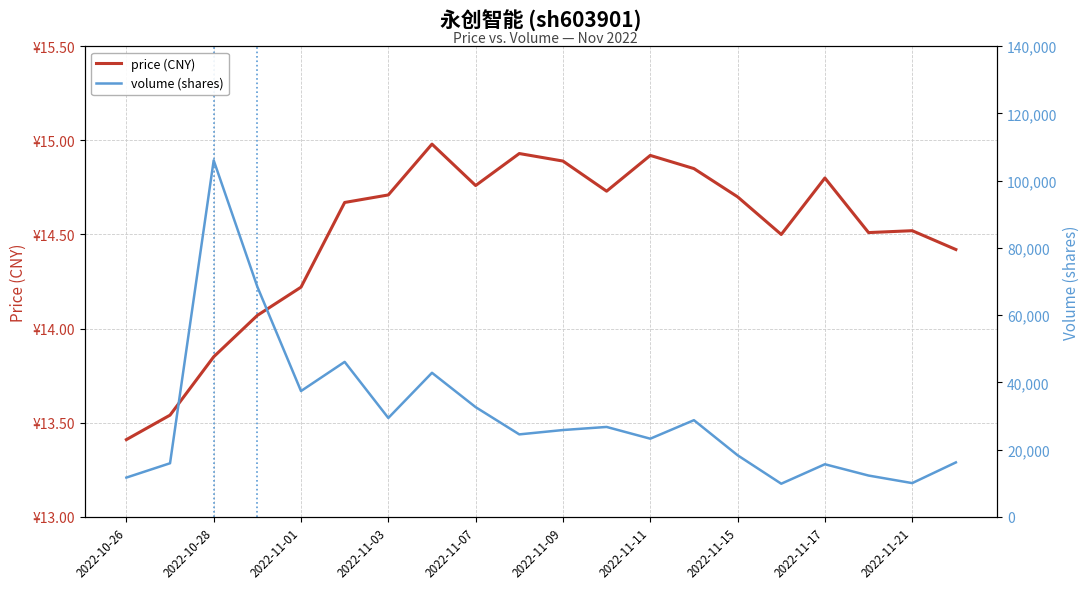

True or false: price (CNY) and volume (shares) intersect in this chart.

False